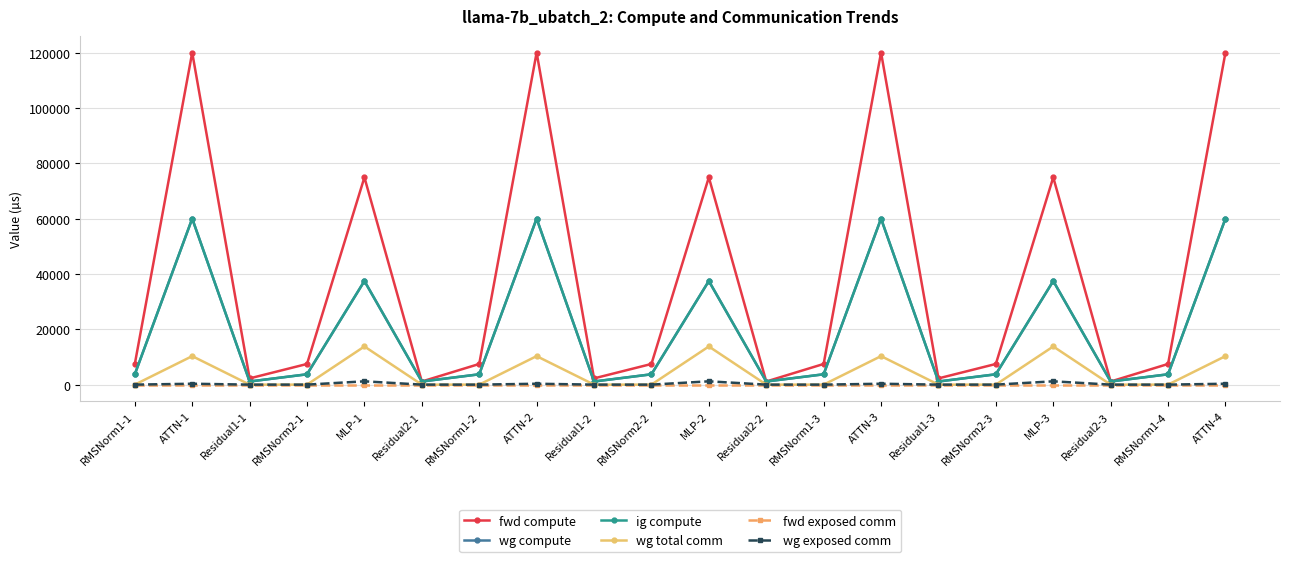

True or false: wg total comm has a value of -7286.3 at Residual2-1.

False